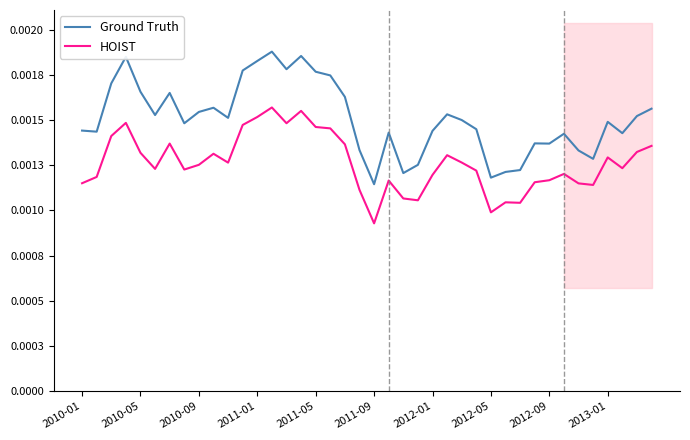

What position from the left is 13?

14